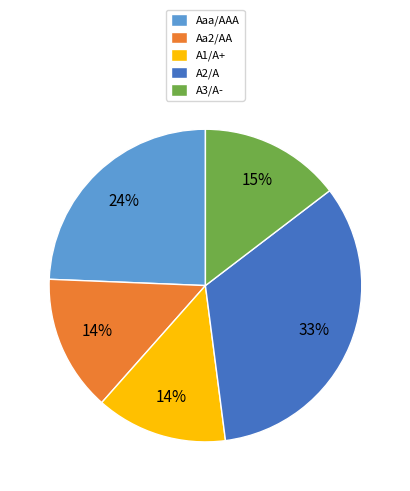

Count the number of slices in the pie.

5